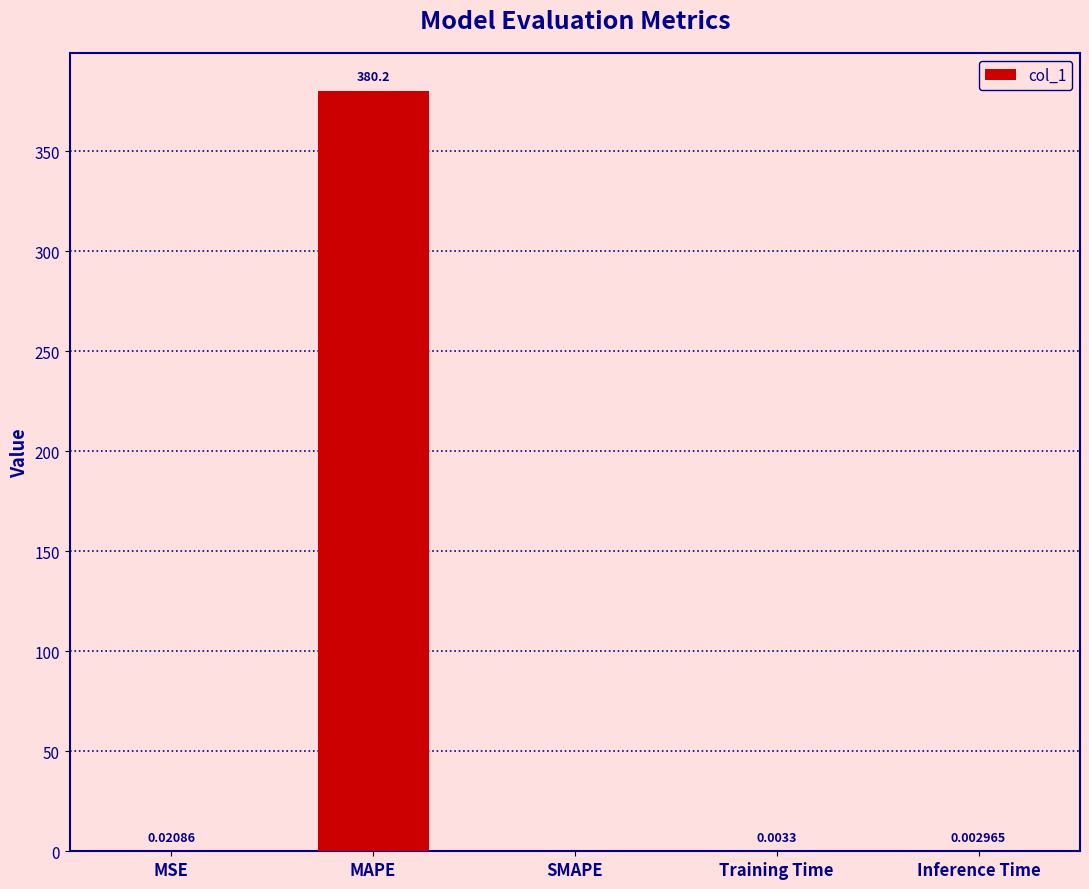

Where is the data nearest to the value 190?

MSE